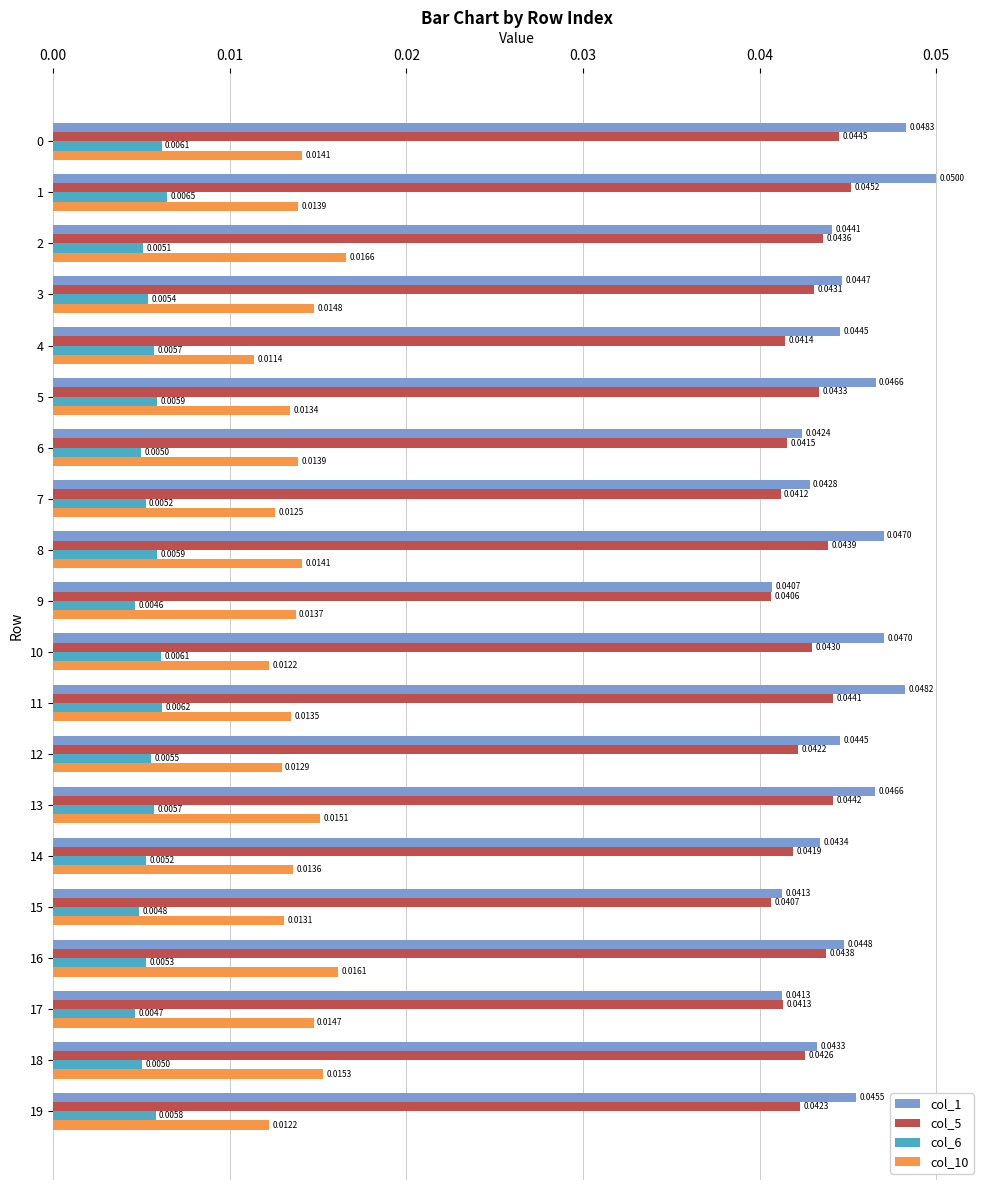

What is the sum of all col_5 values?

0.9